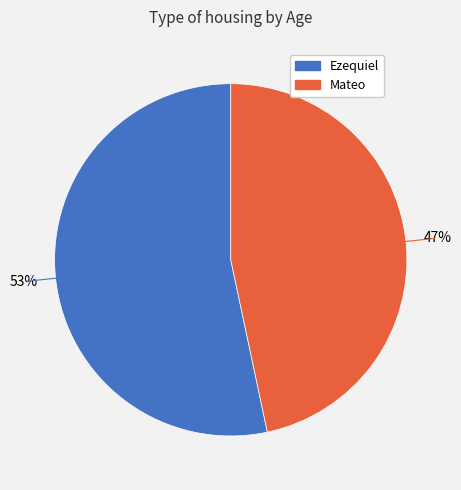

To the nearest percent, what is the combined percentage of Ezequiel and Mateo?

100%